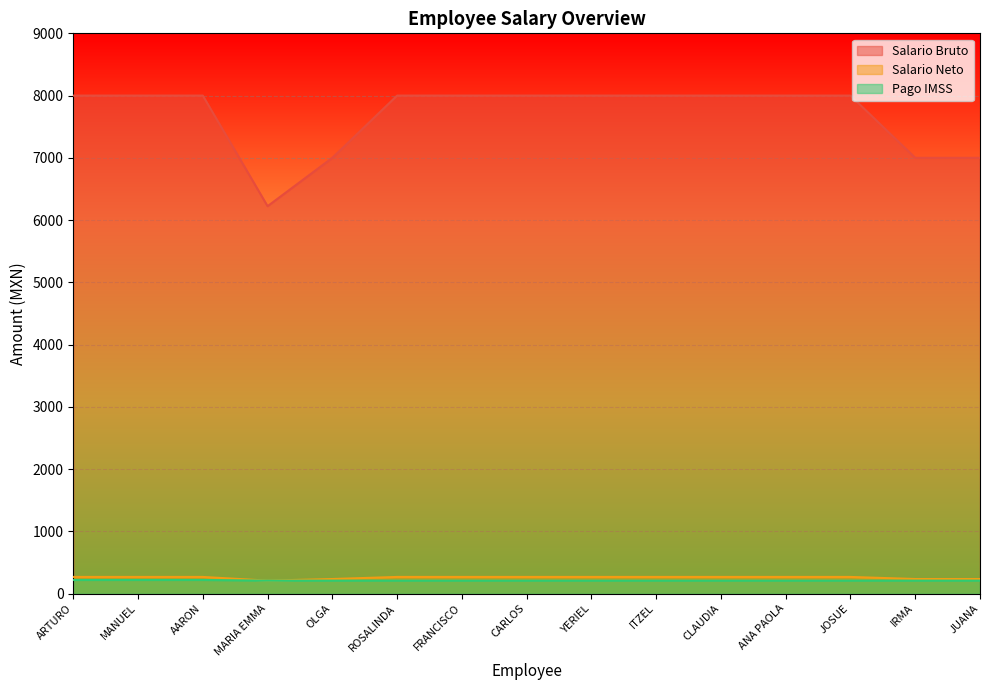

What is the total value across all series at IRMA?

7440.8